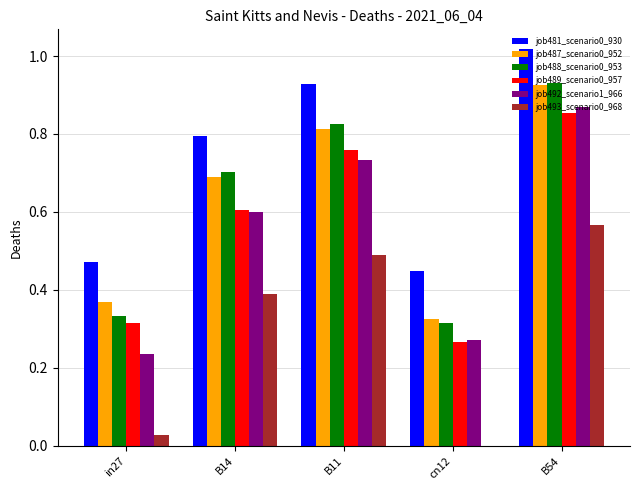

At which category is the sum across all series the highest?

B54